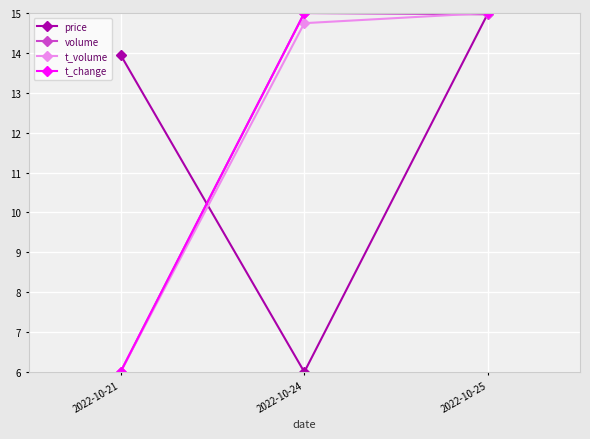

True or false: t_change has a value of 15.0 at 2022-10-25.

True